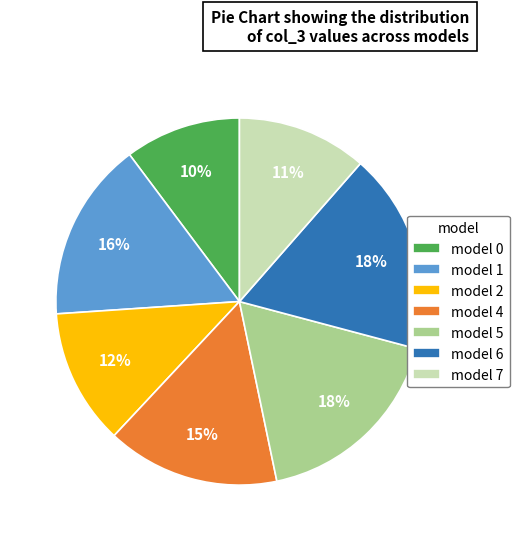

How many segments does this pie chart have?

7